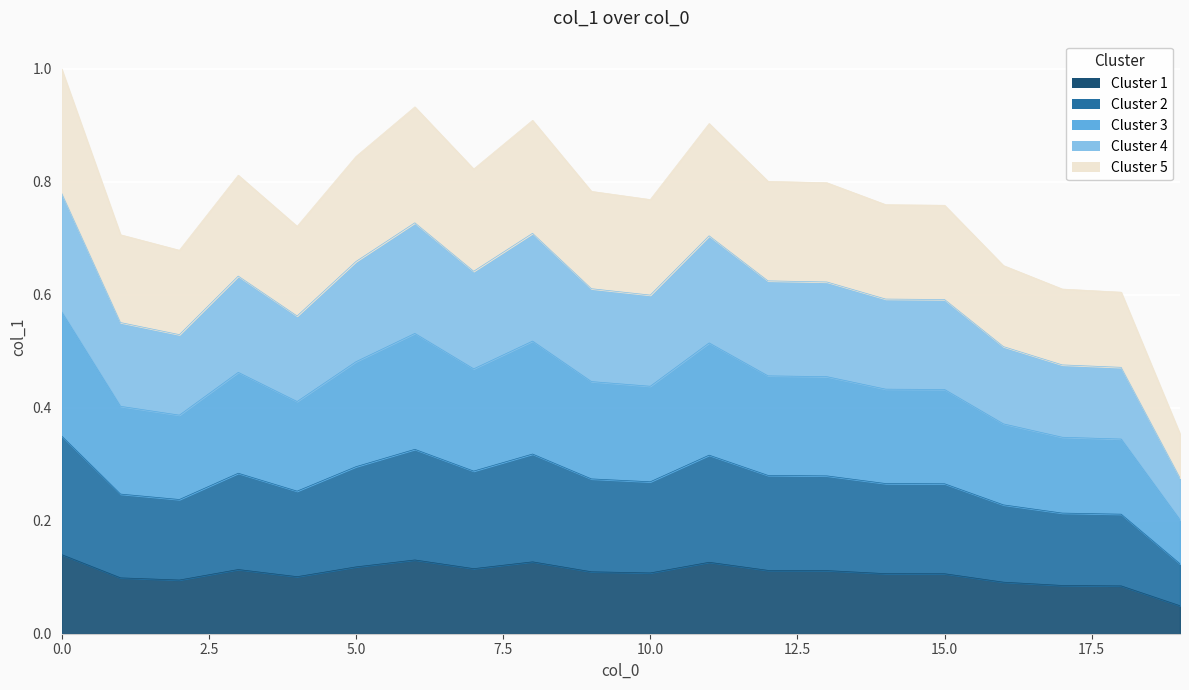

Where is the first local maximum?

3